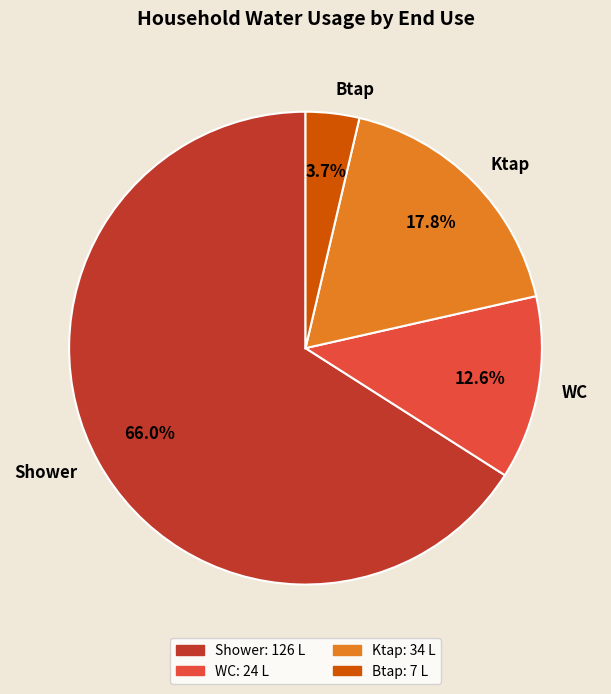

How many segments does this pie chart have?

4